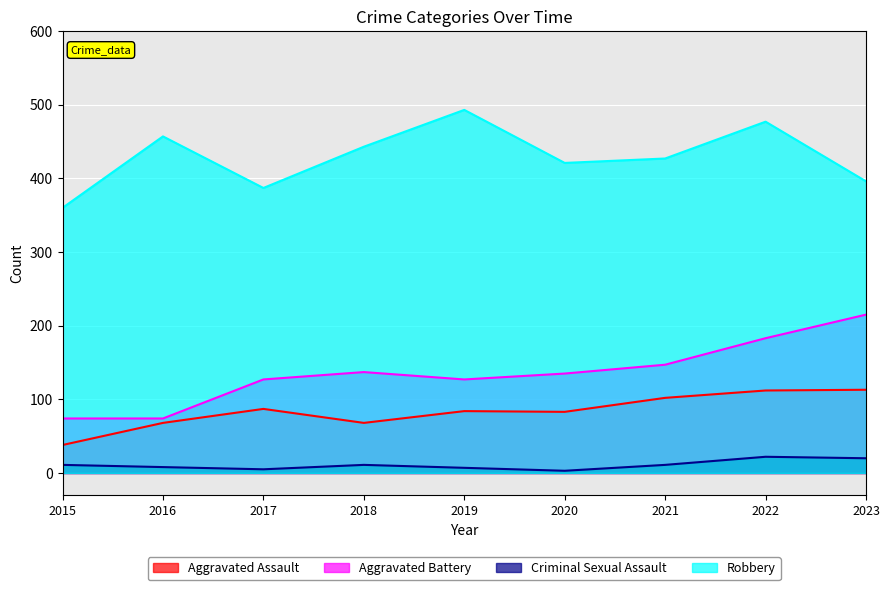

True or false: Aggravated Battery has a value of 59 at 2022.

False